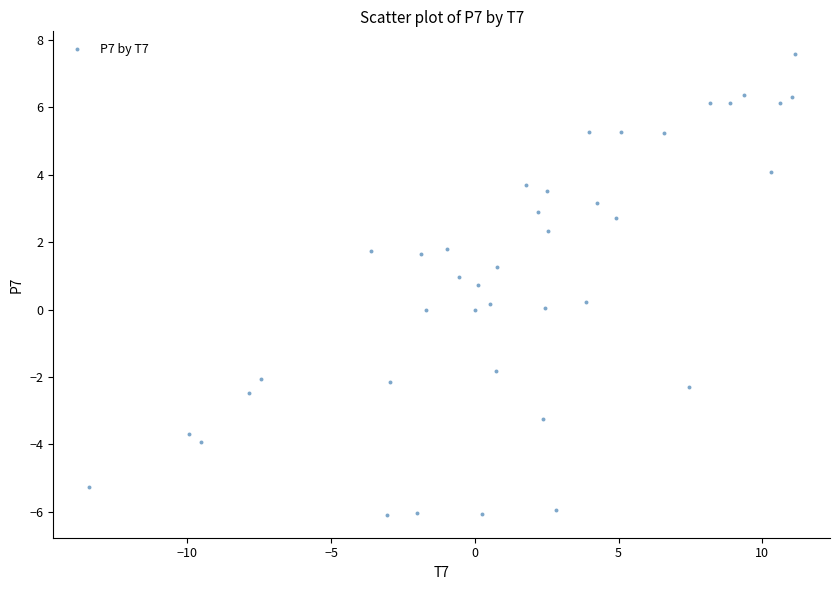

What is the range of Y values (max minus min)?

13.7